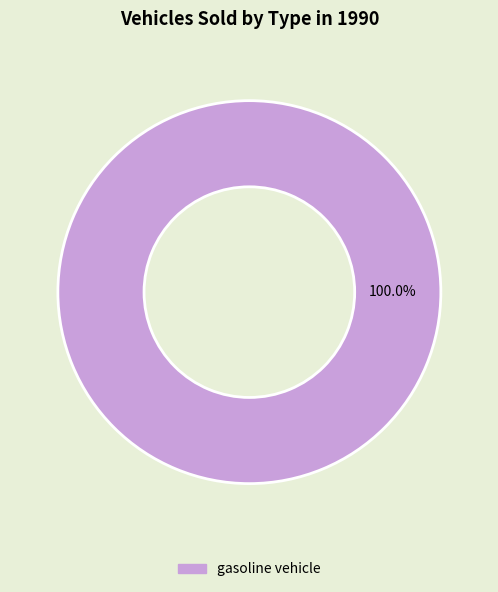

Count the number of slices in the pie.

1